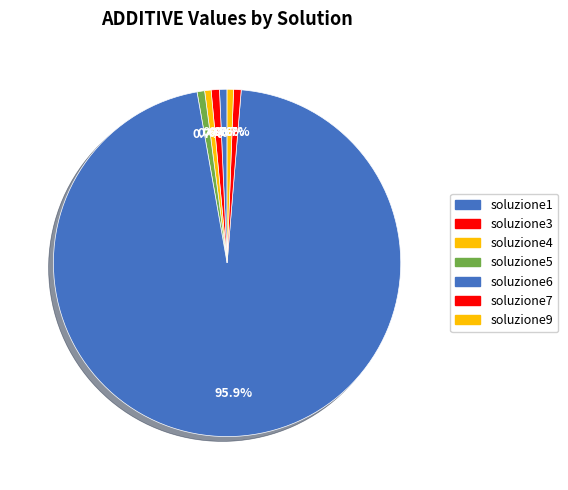

To the nearest percent, what portion does soluzione7 represent?

1%